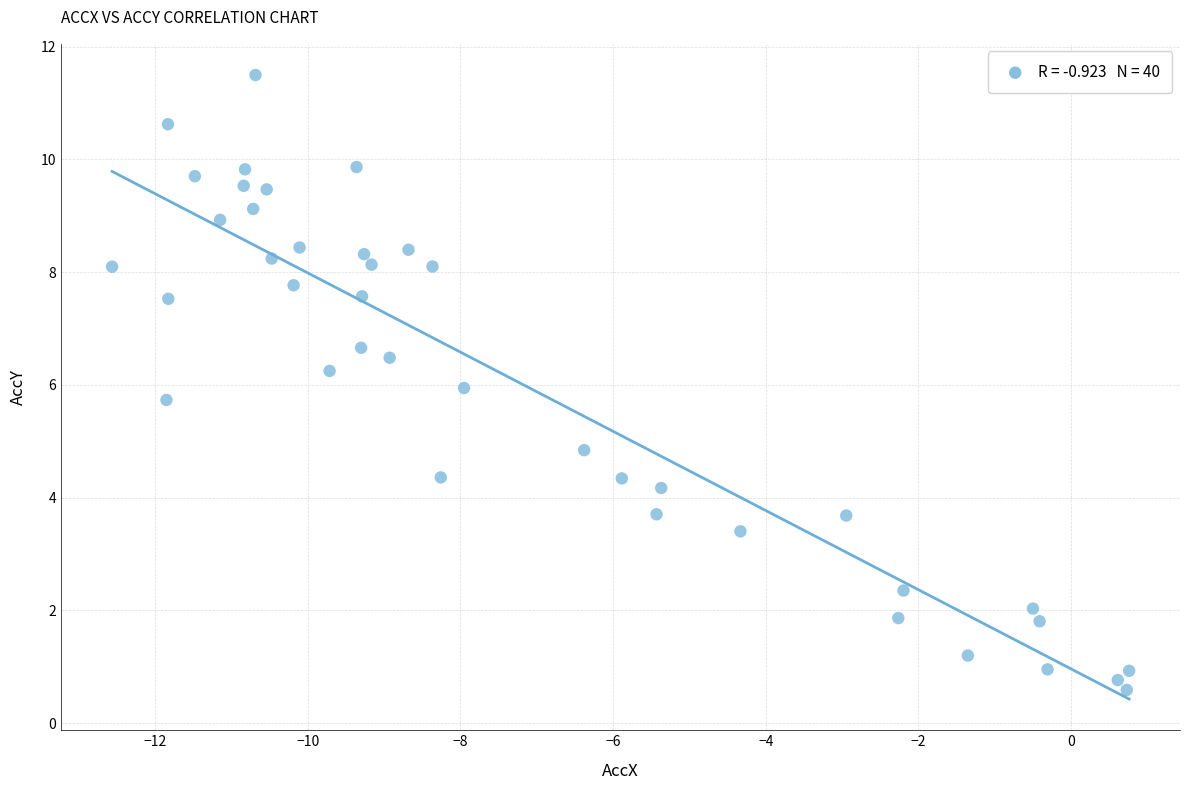

What is the range of Y values (max minus min)?

10.9